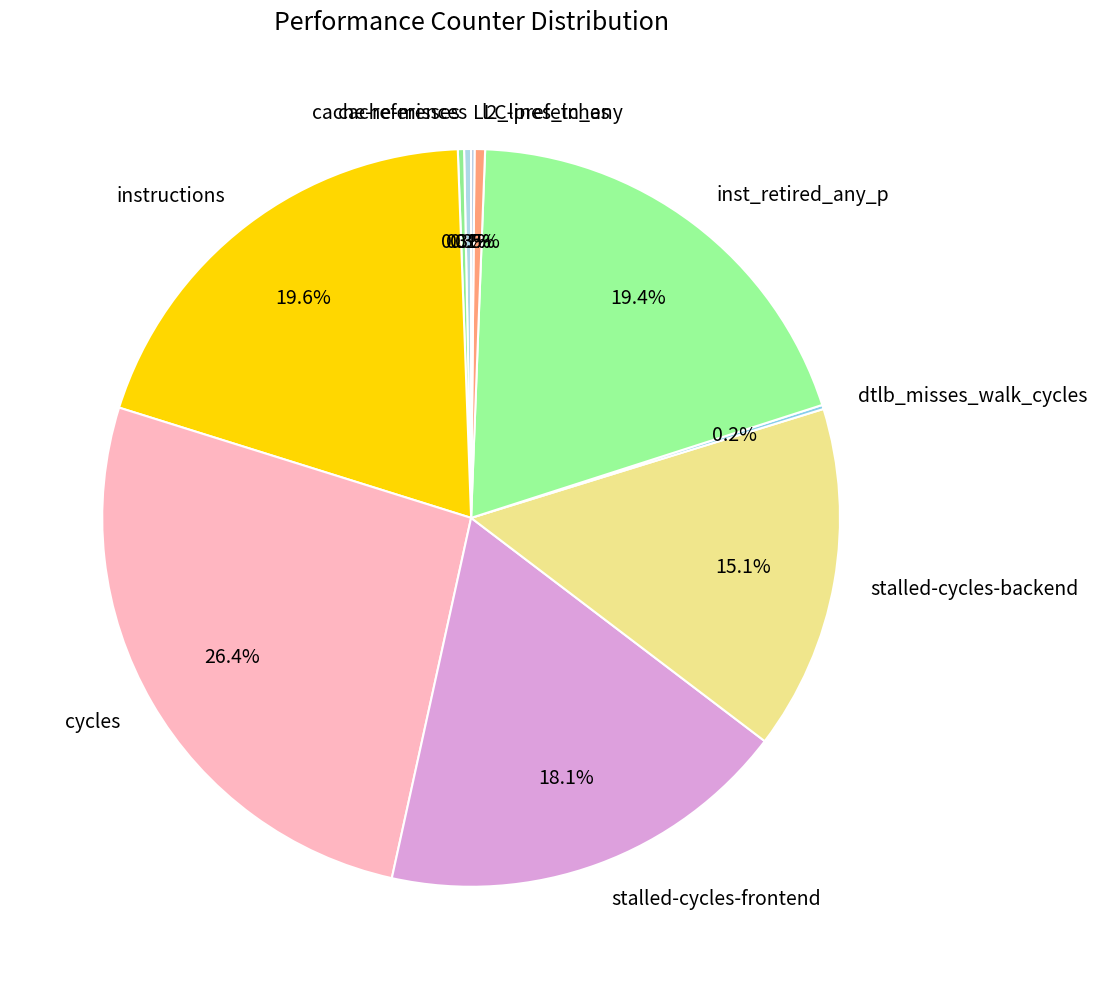

Is there any slice that represents more than half of the pie?

No